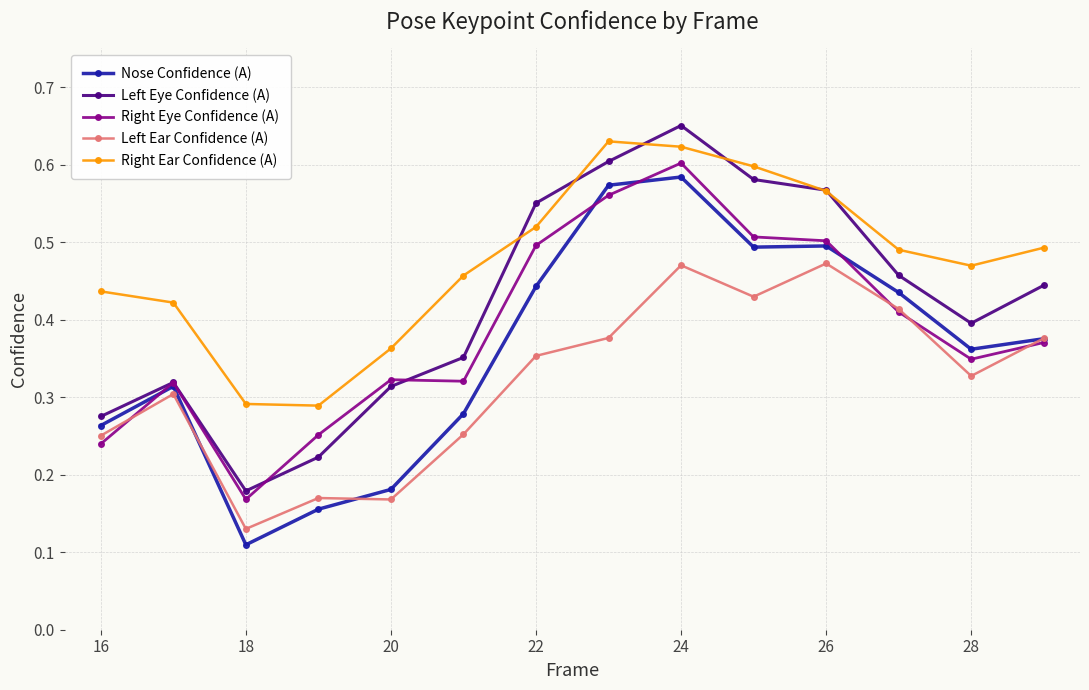

True or false: Left Ear Confidence (A) has more than 0 interior local peaks.

True